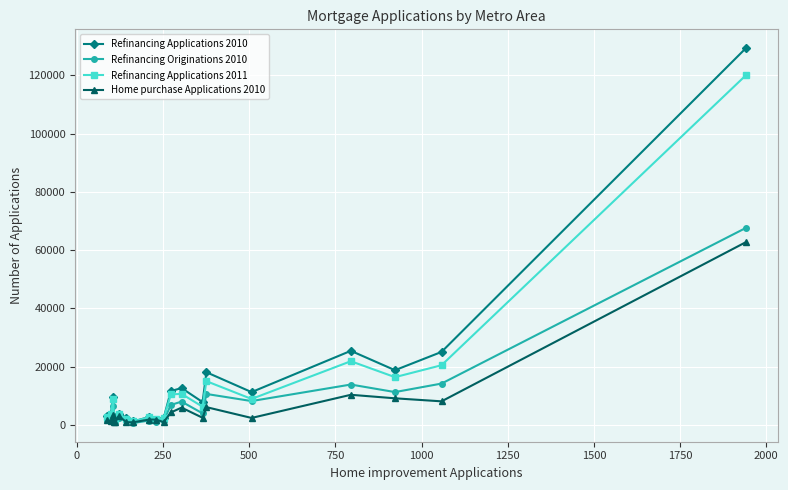

True or false: Refinancing Applications 2011 has more than 1 points higher than both neighbors.

True